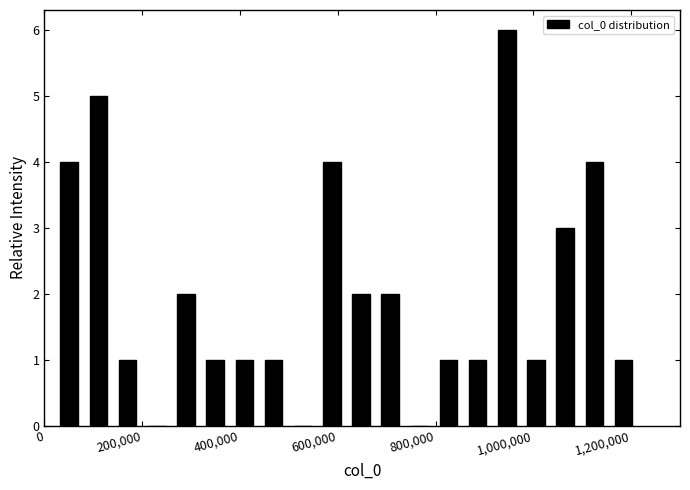

Around what value on the x-axis is the tallest bar? Give the approximate position of its centre, as read against the axis.

940000